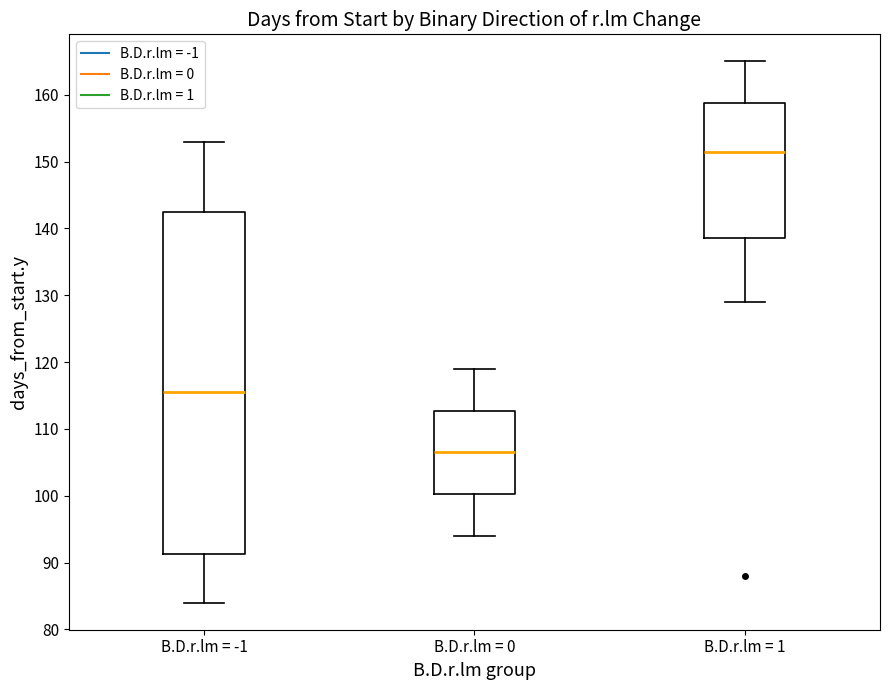

Comparing the boxes themselves (not the whiskers), which one is the tallest?

B.D.r.lm = -1